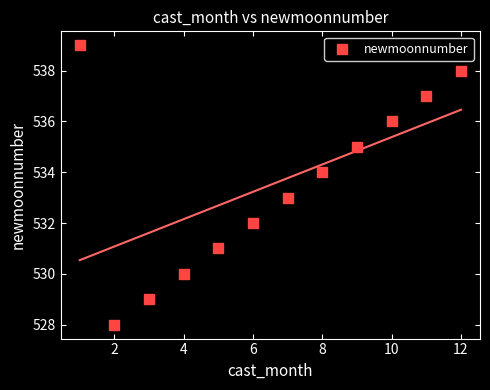

What is the average Y value?

534